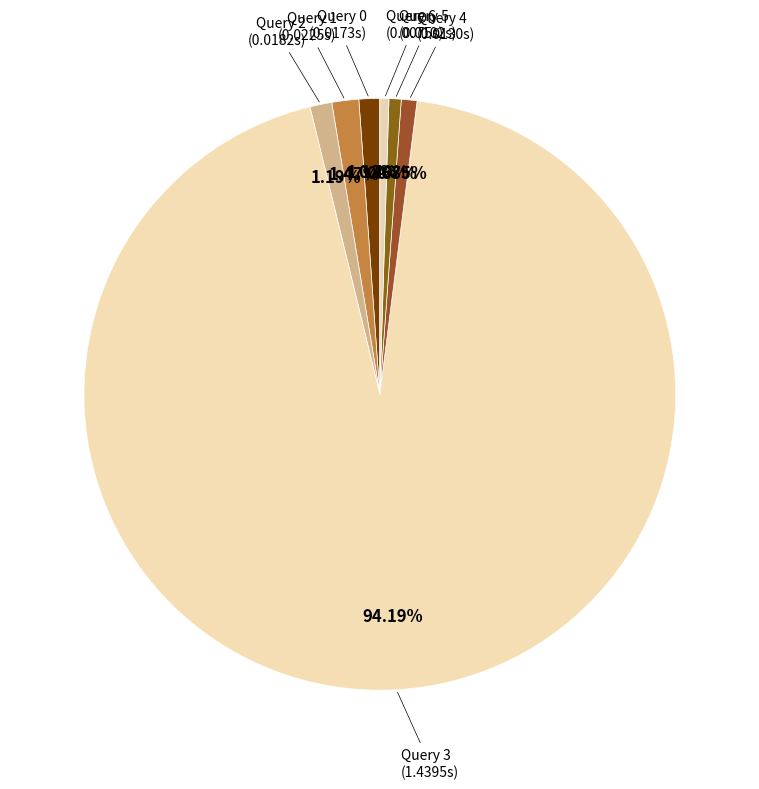

To the nearest percent, what is the combined percentage of Query 3 and Query 1?

96%